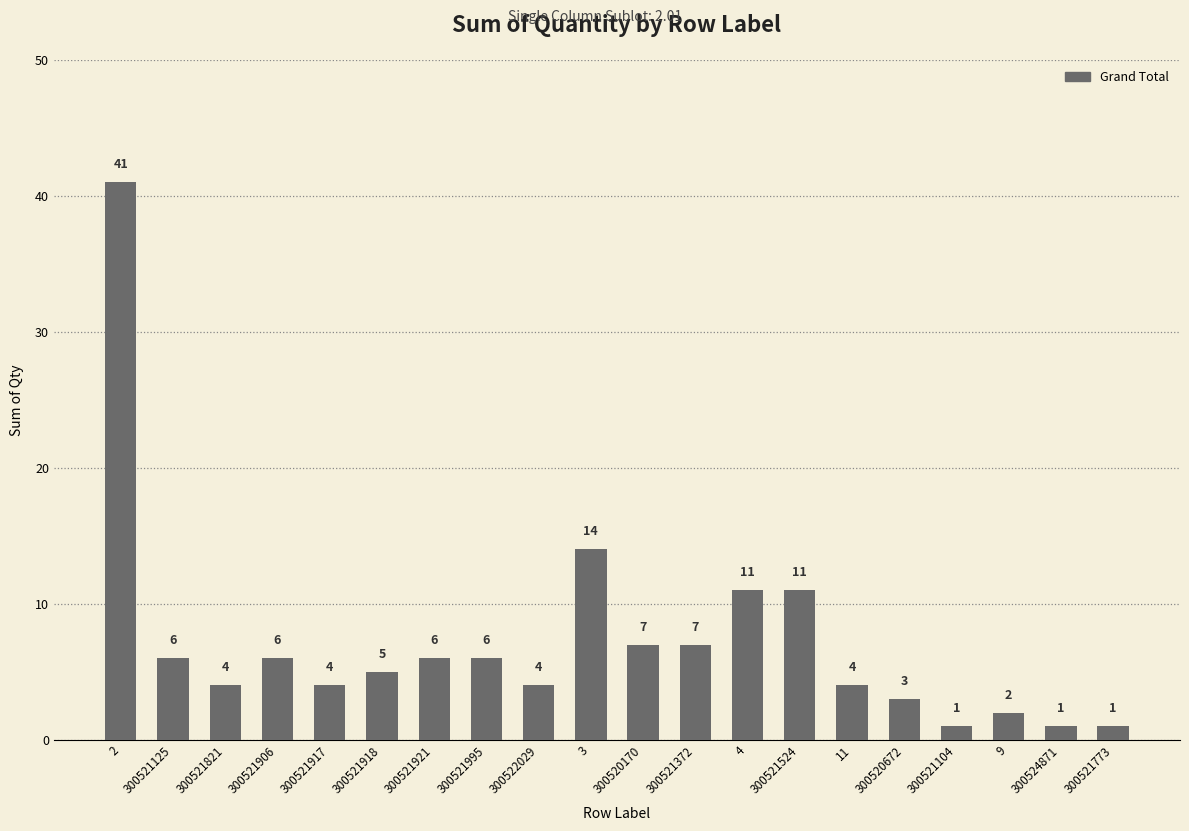

The chart shows a value of 11 at 4. True or false?

True